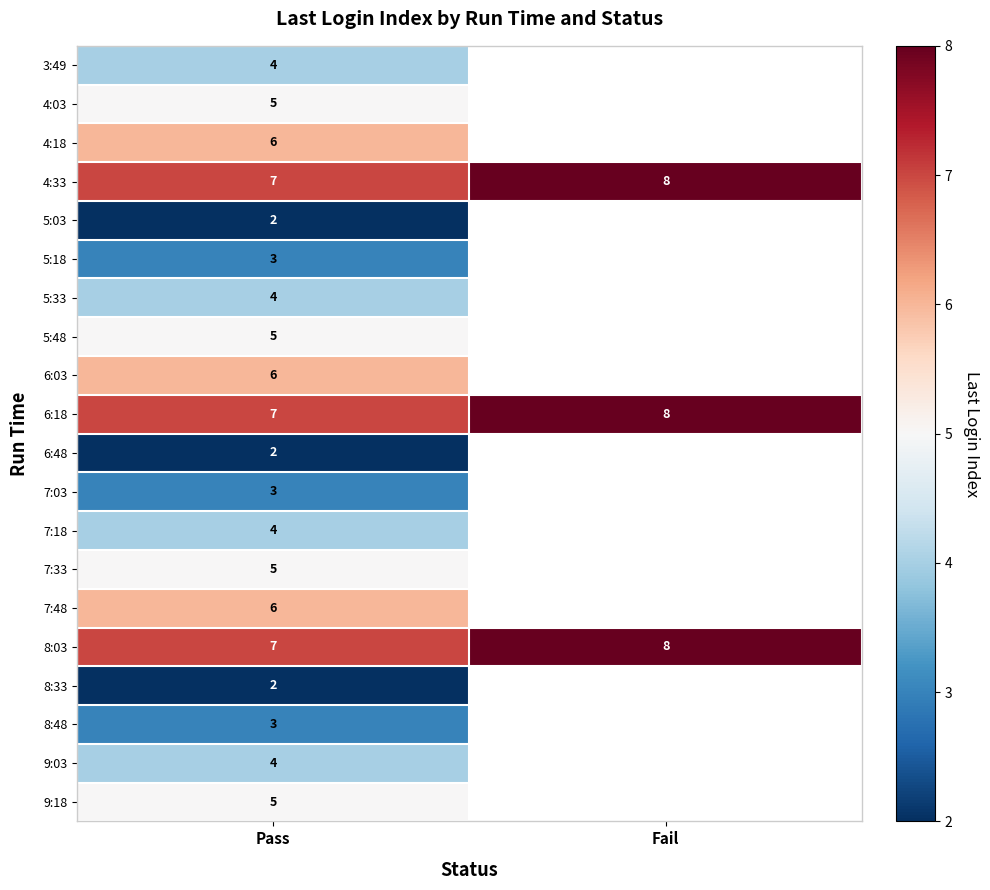

At which label does 4:33 reach its peak?

Fail